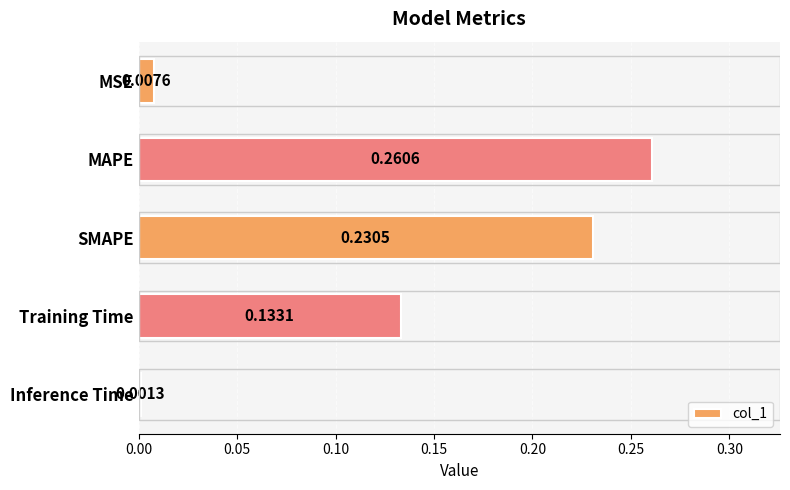

What is the label of the 4th bar from the bottom?

MAPE